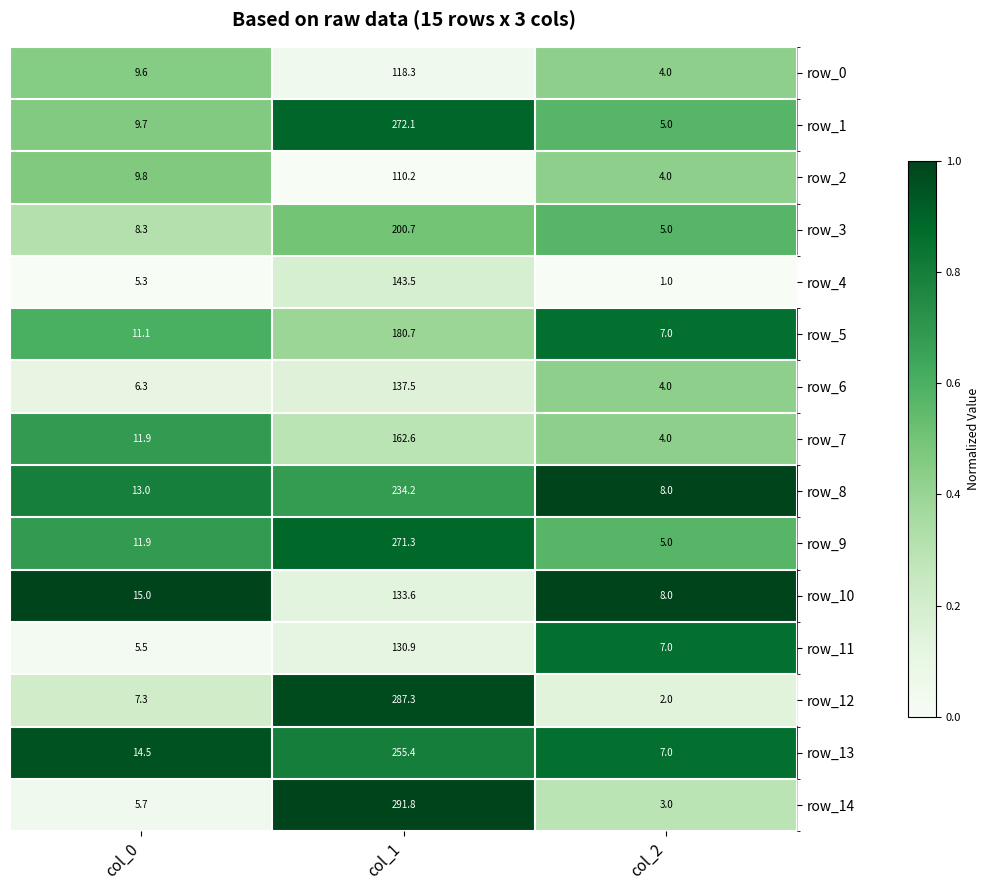

Which series has the largest range (max minus min)?

row_14